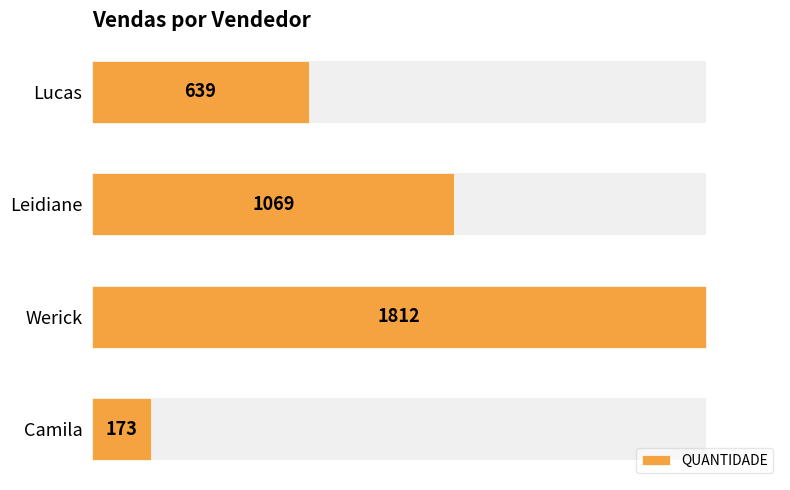

What is the sum of the values at Leidiane and Lucas?

1708